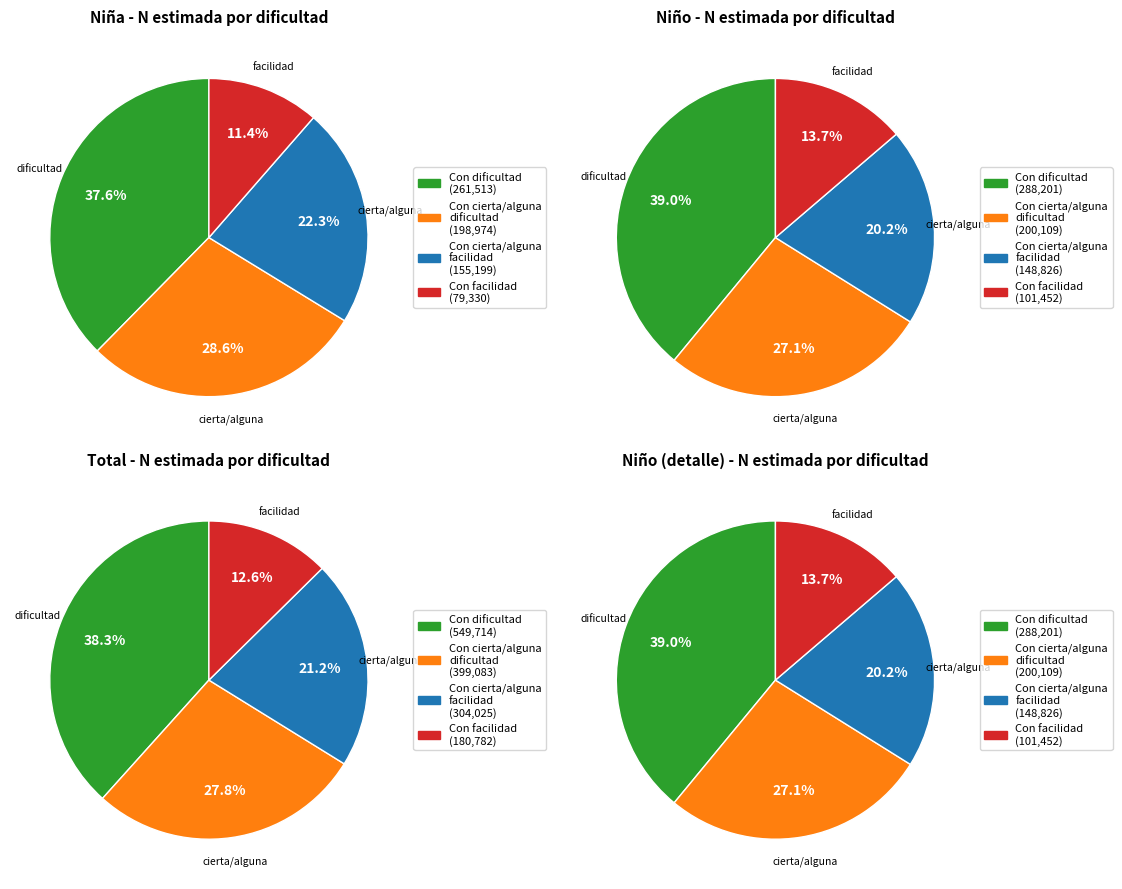

To the nearest percent, what portion does Con cierta/alguna facilidad represent?

20%